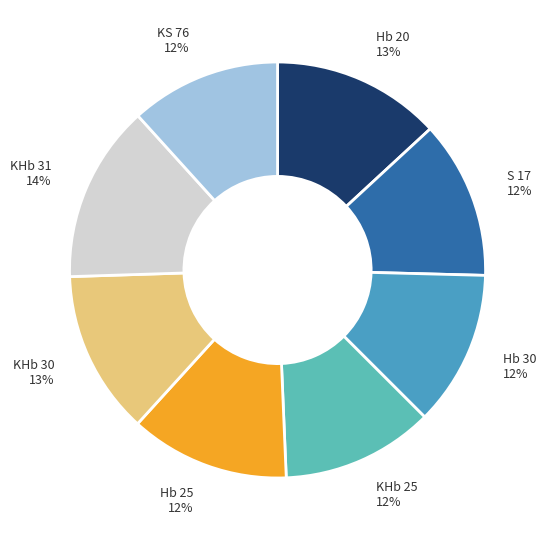

To the nearest percent, what is the average slice percentage?

12%